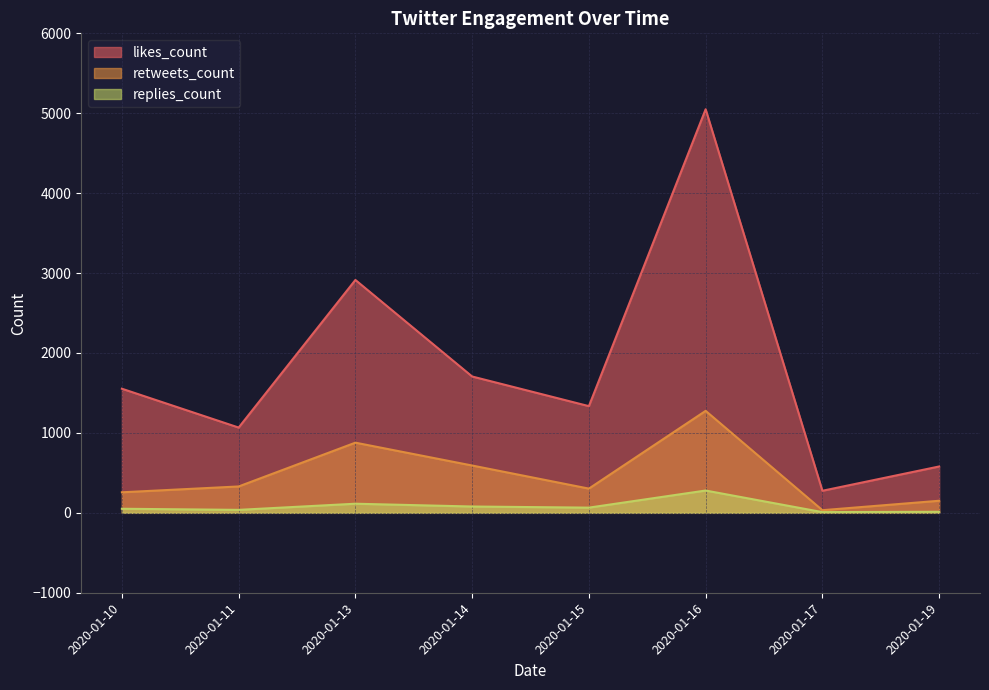

Which series has the largest total across all categories?

likes_count